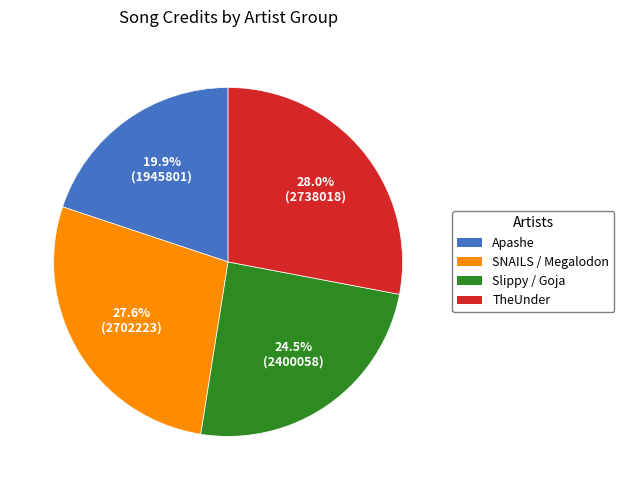

How many slices are in this pie chart?

4